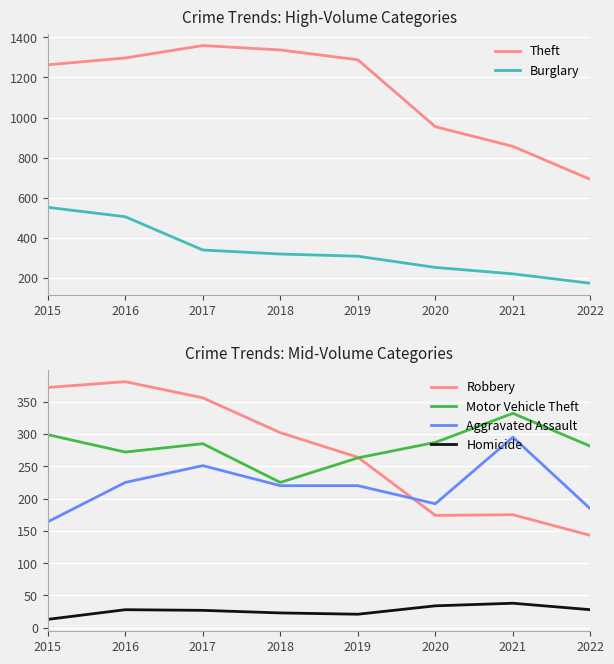

Between 2018 and 2016, which is larger?

2018